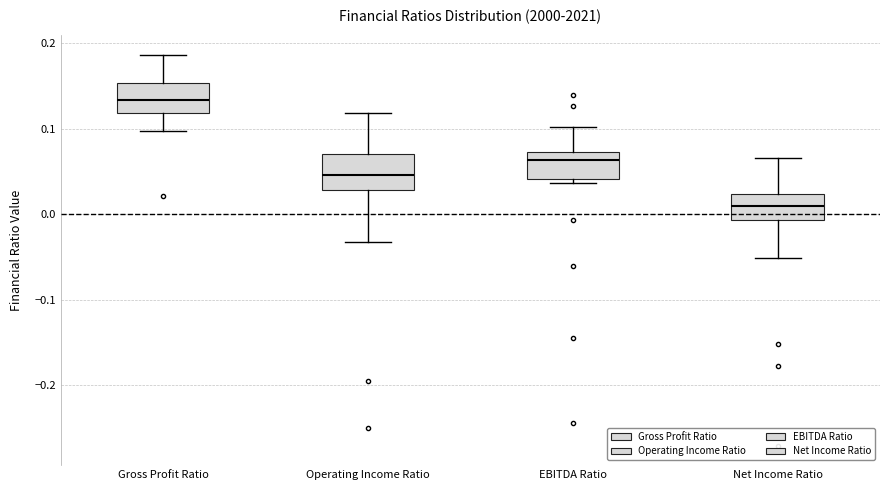

Reading left to right, transcribe this box plot: for each box, give where its median line is, the range the box spans, and where its two whiskers end, as read against the y-axis. The values are not printed on the chart, so give them approximately, as read against the axis.

Gross Profit Ratio: median 0.13, box 0.12 to 0.15, whiskers 0.10 to 0.19
Operating Income Ratio: median 0.05, box 0.03 to 0.07, whiskers -0.03 to 0.12
EBITDA Ratio: median 0.06, box 0.04 to 0.07, whiskers 0.04 (just below the box's lower edge) to 0.10
Net Income Ratio: median 0.01, box -0.01 to 0.02, whiskers -0.05 to 0.07